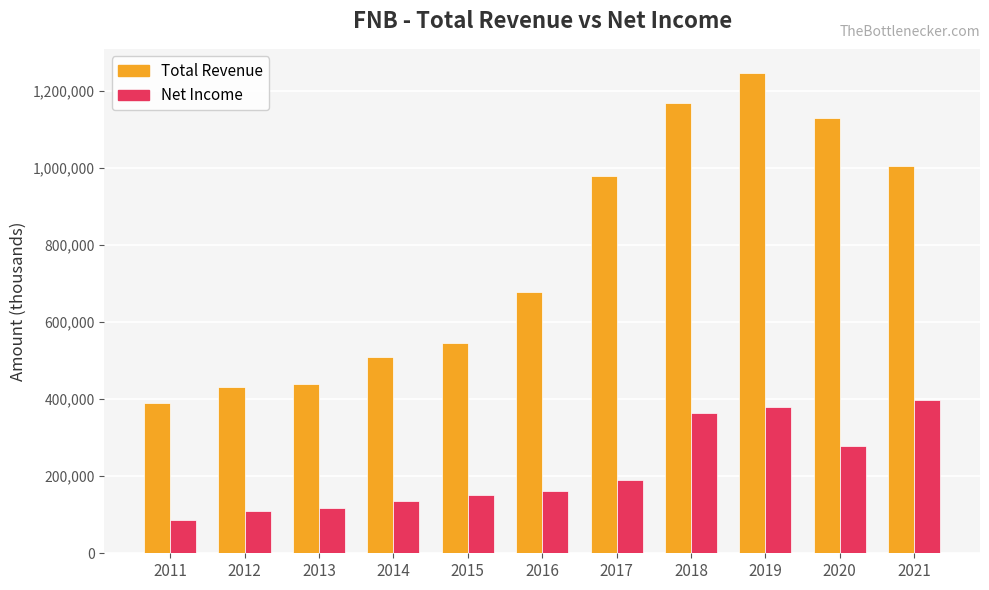

The value of Net Income at 2021 is 200411. True or false?

False